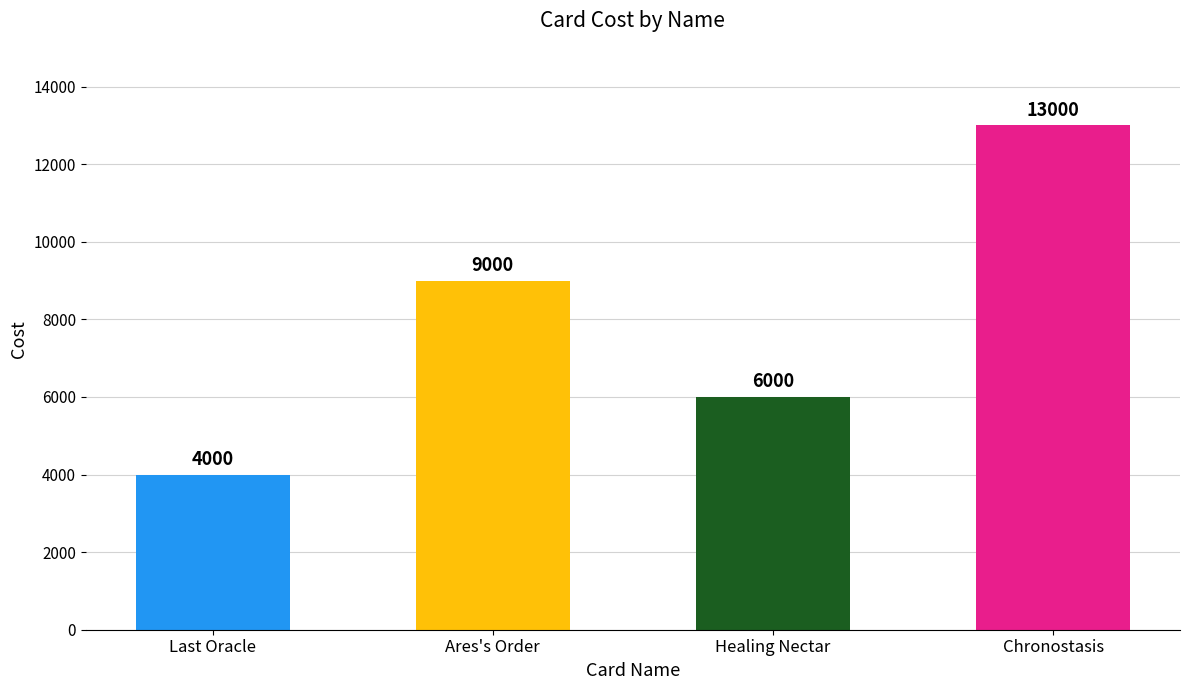

Does the chart contain any negative values?

No